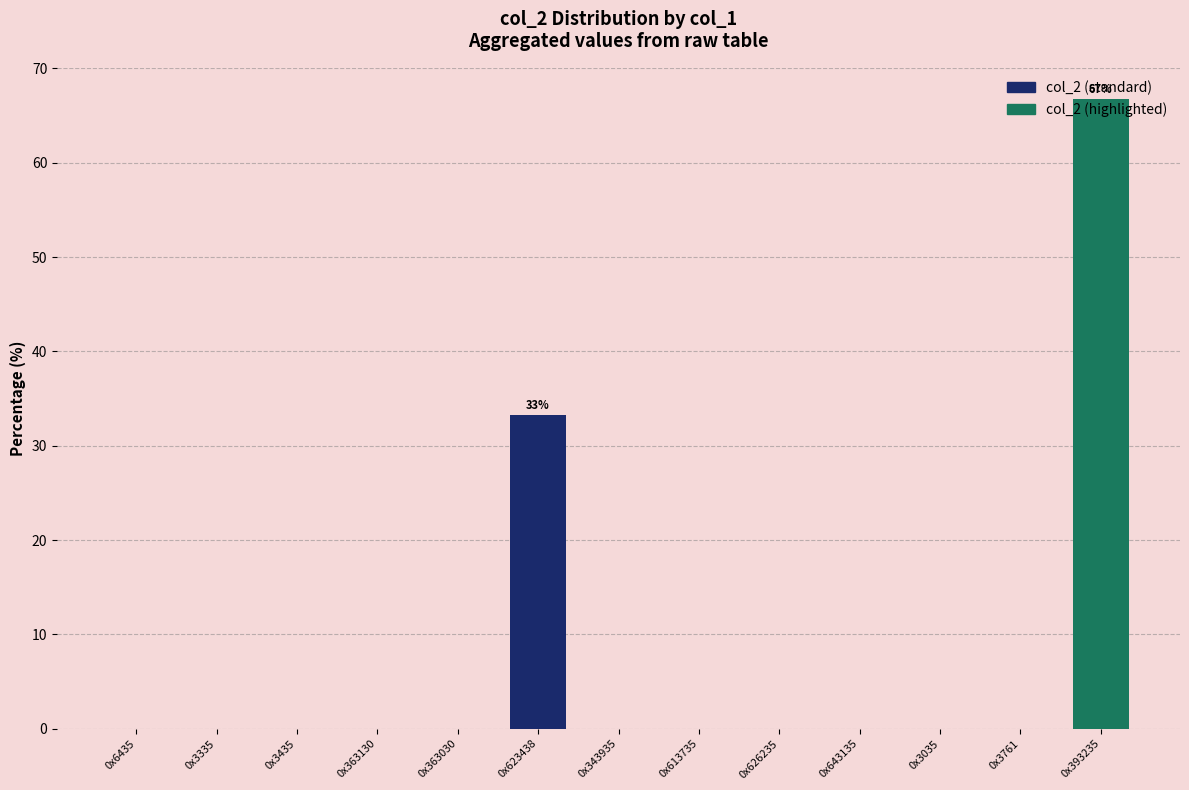

How many data points does each series have?

13